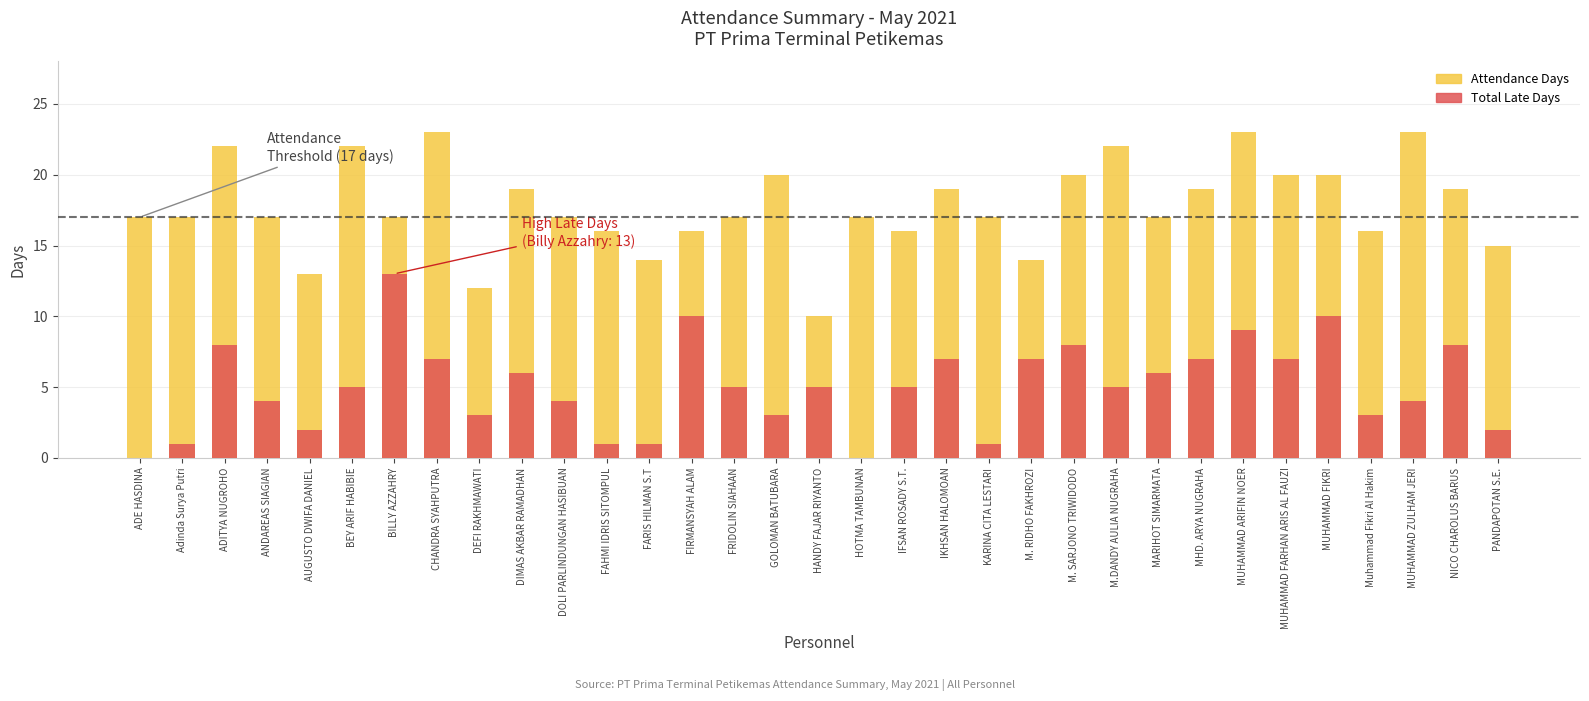

What is the difference between the Attendance Days values at IKHSAN HALOMOAN and DEFI RAKHMAWATI?

7